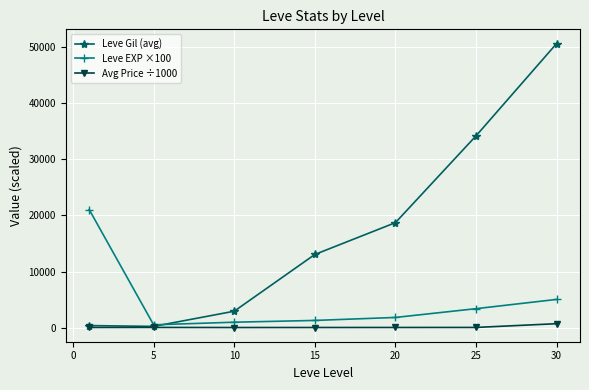

List the series in order of their peak value, lowest first.

Avg Price ÷1000, Leve EXP ×100, Leve Gil (avg)